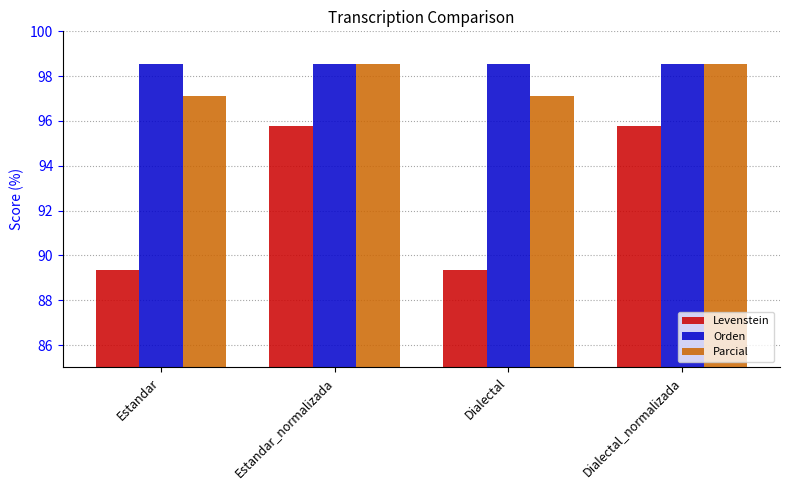

What is the total value across all series at Dialectal?

285.0